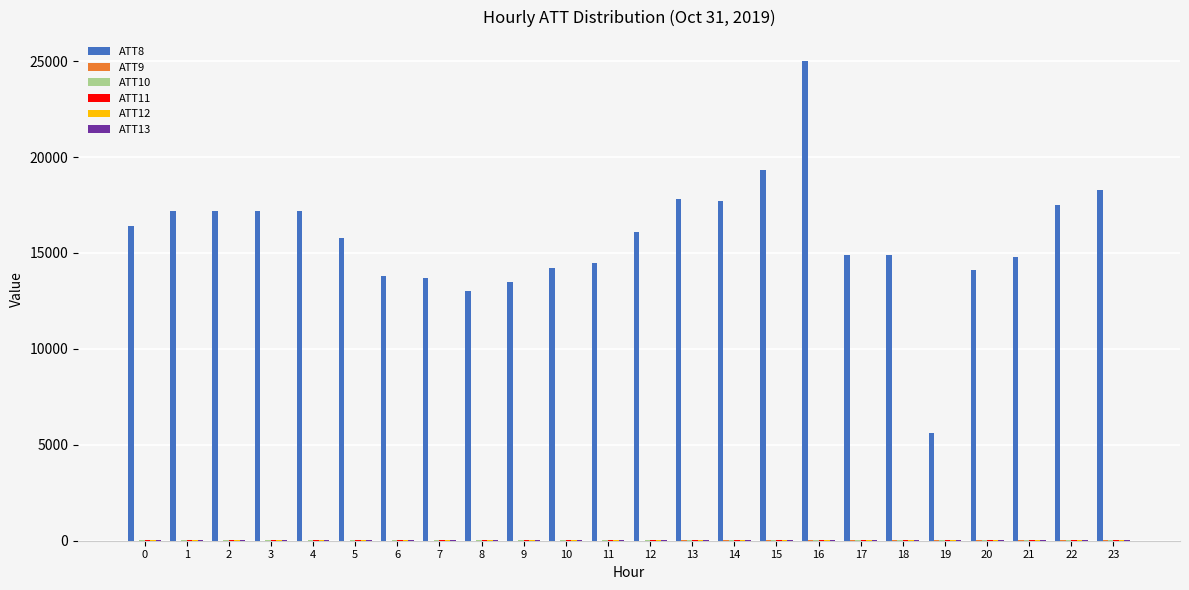

At which category is the sum across all series the highest?

16